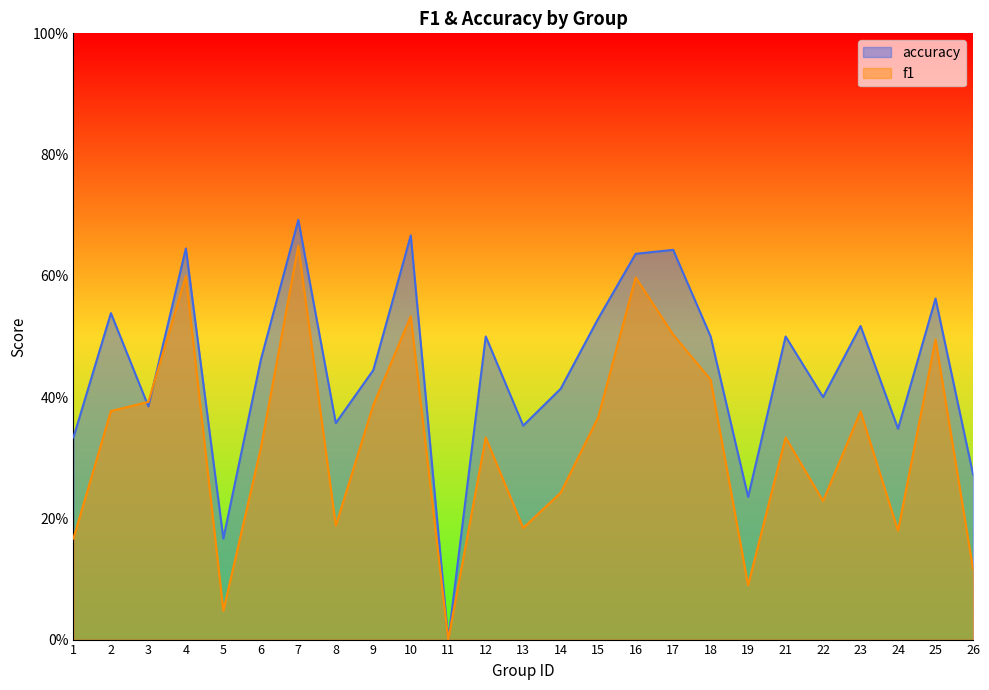

What is the average value of the accuracy series?

0.4